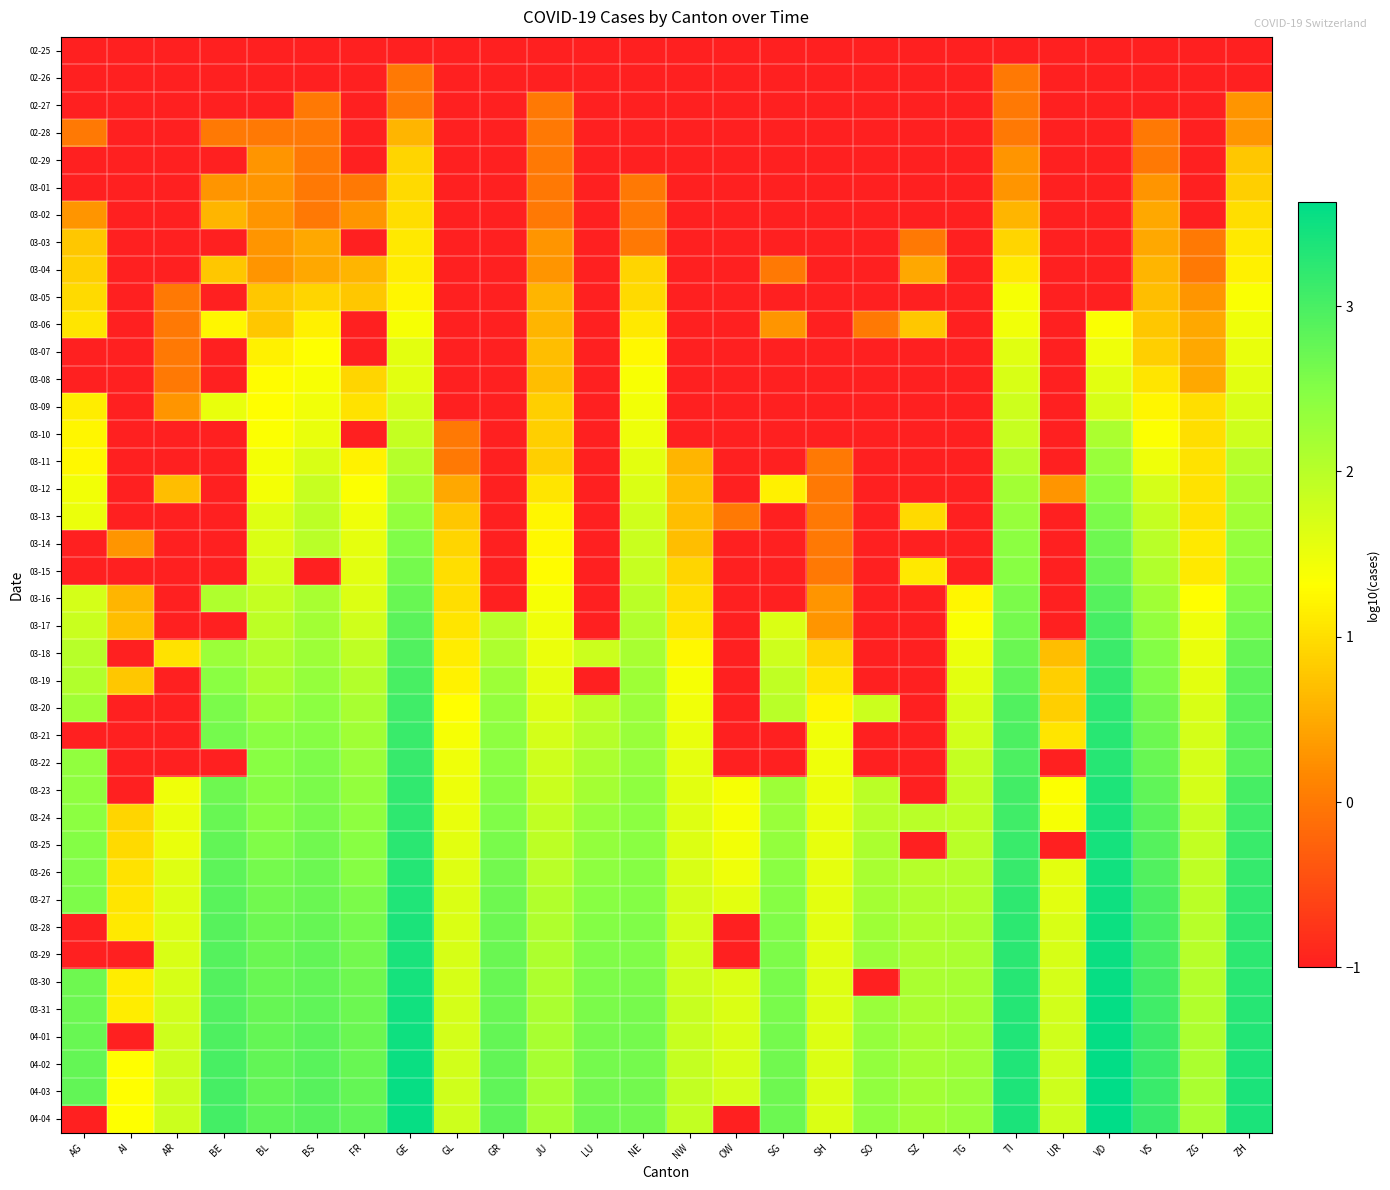

How many distinct data groups are displayed?

40